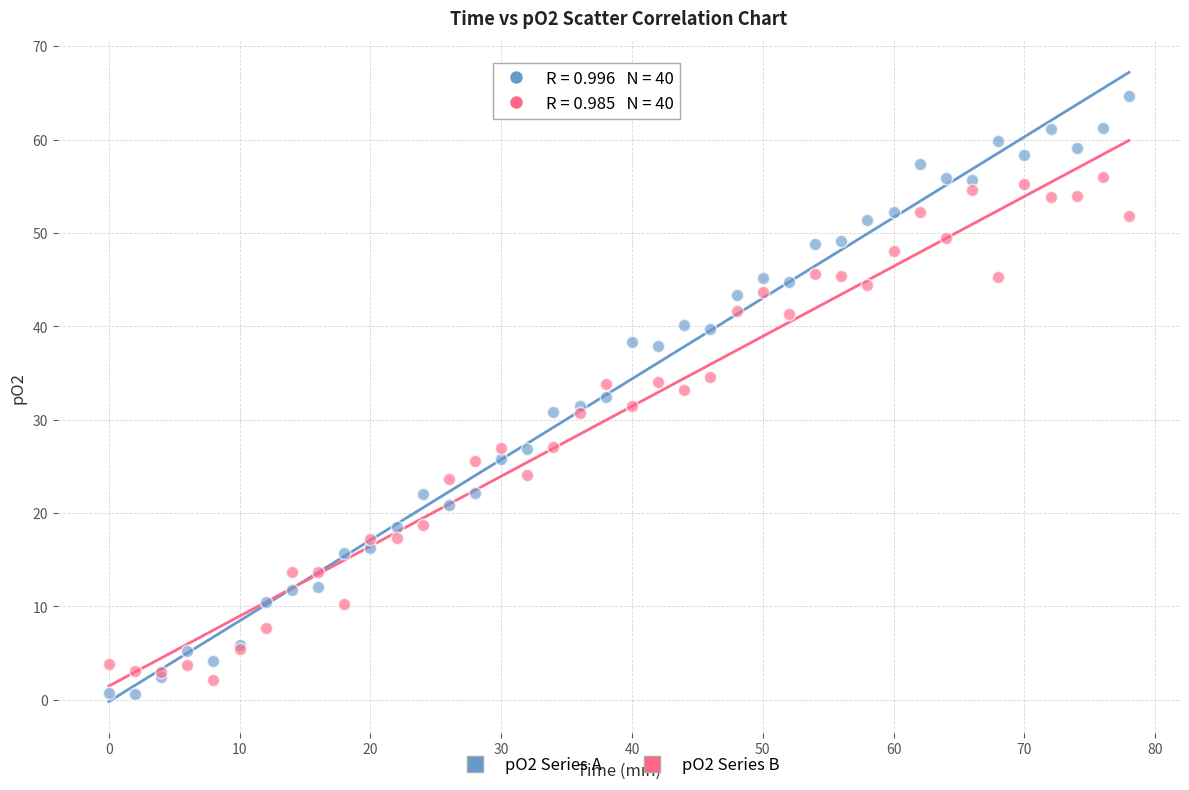

Which series has the widest spread of Y values?

pO2 Series A